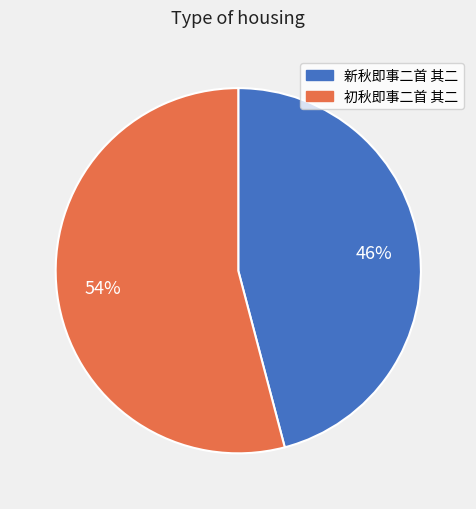

Is the sum of 新秋即事二首 其二 and 初秋即事二首 其二 greater than half?

Yes